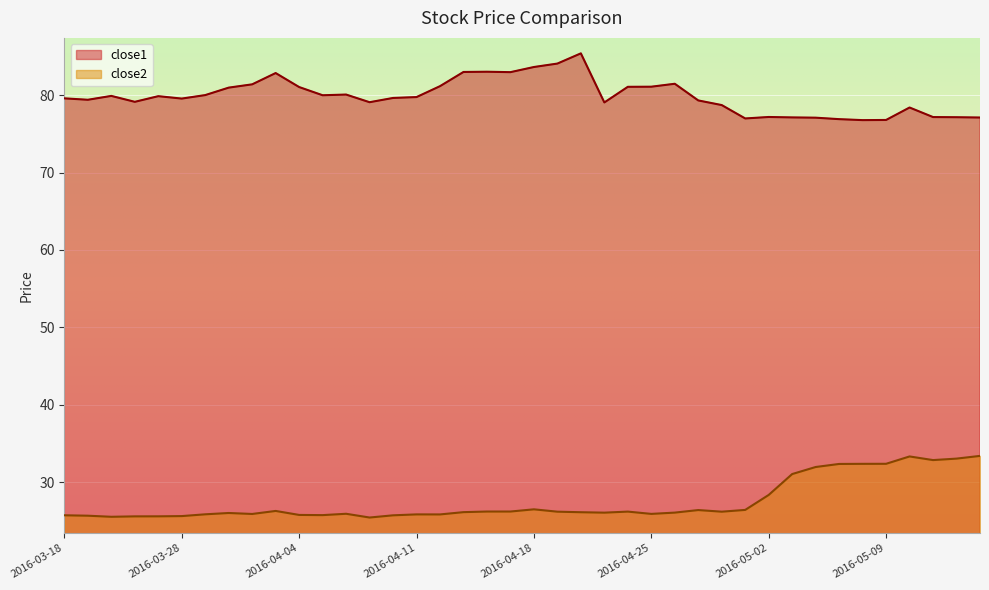

Where is the first local minimum for close2?

2016-03-22